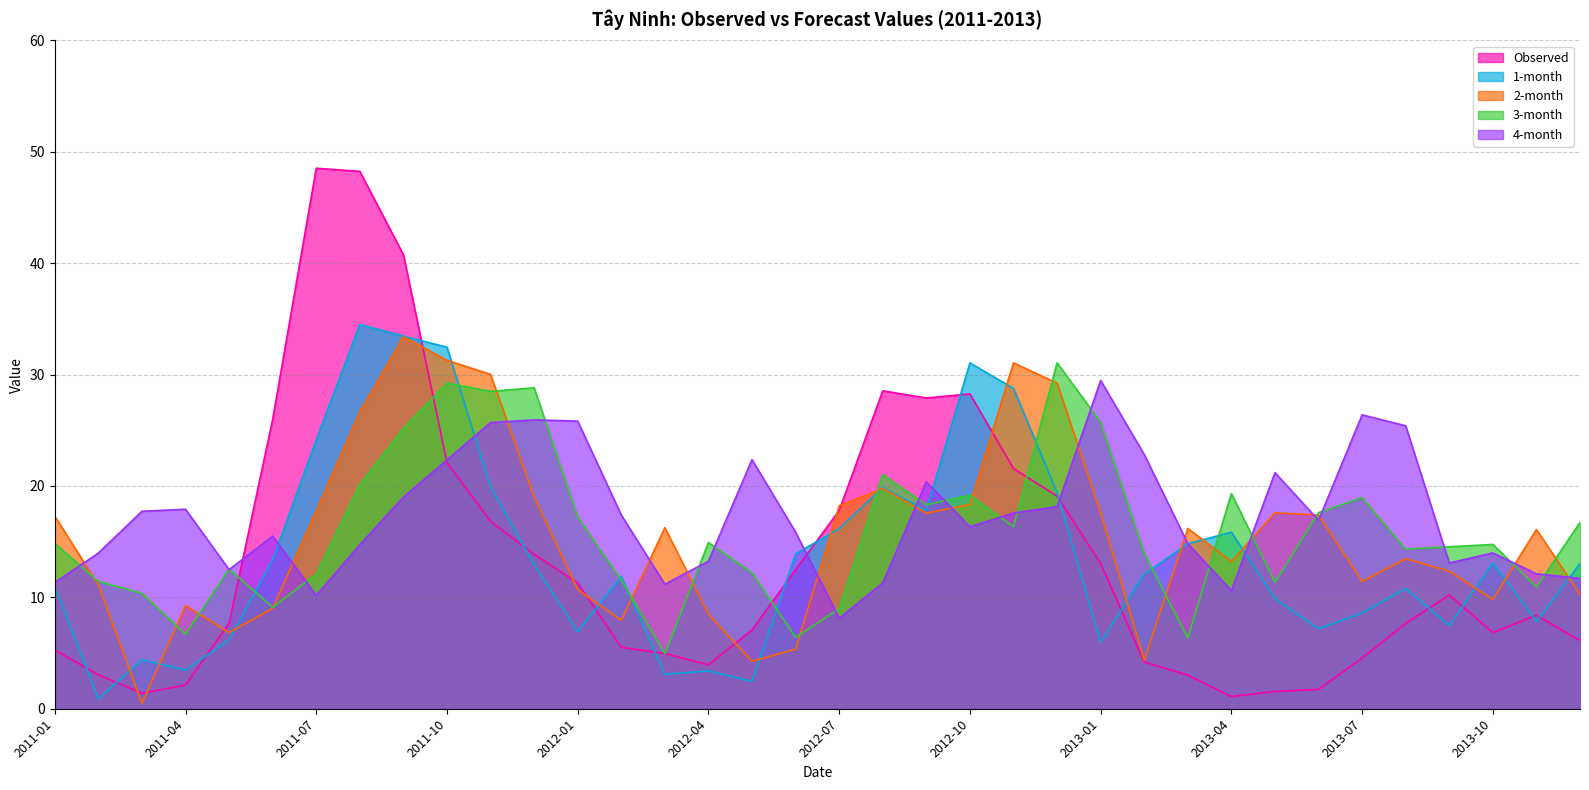

At which label is 3-month closest to 17?

2012-01